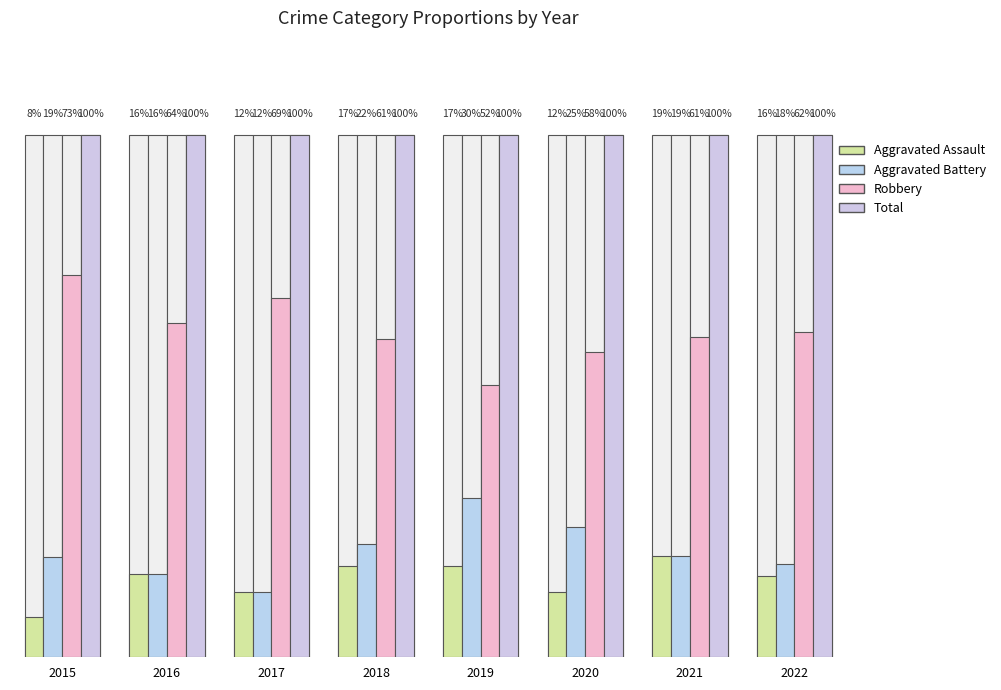

What is the highest value of the Total series?

1.0